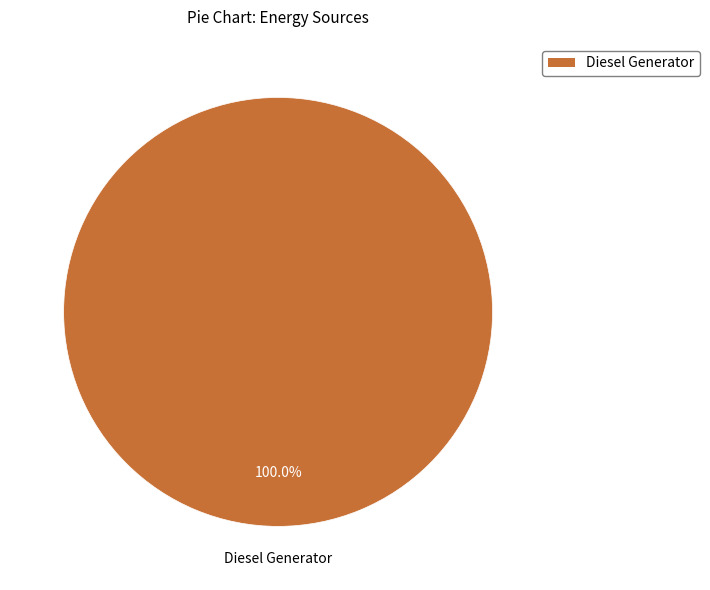

Rank the categories by value from highest to lowest.

Diesel Generator